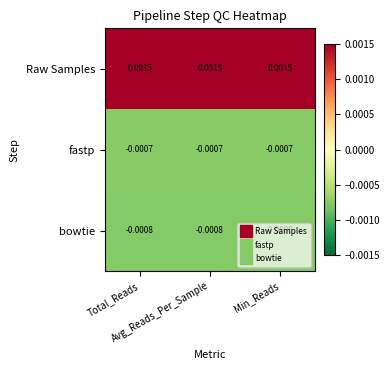

Which series has the largest total across all categories?

Raw Samples